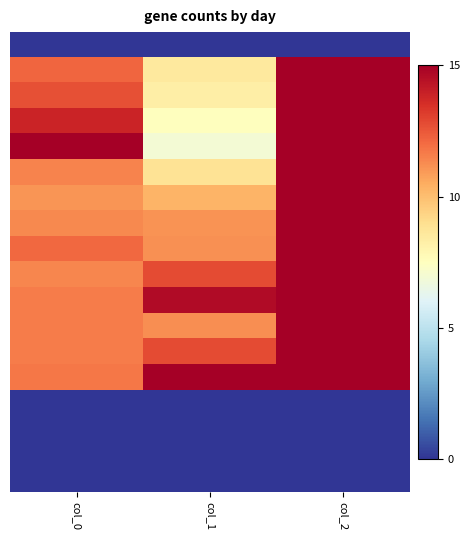

Which category has the lowest value across all series?

col_0